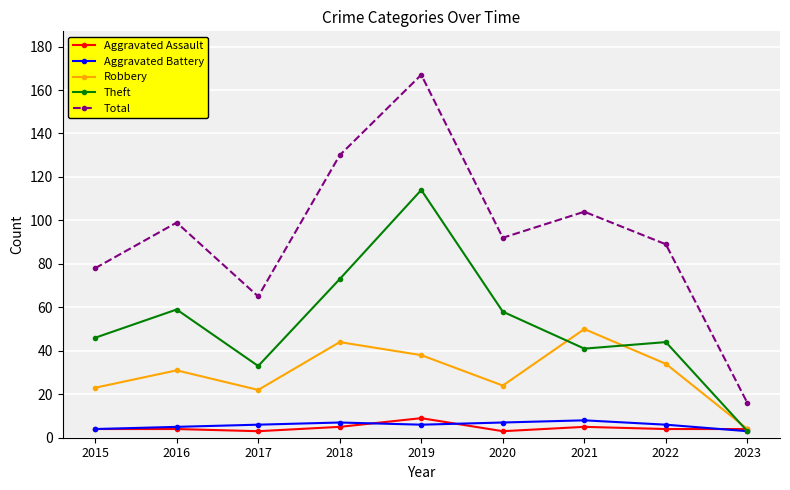

Which series has the largest range (max minus min)?

Total